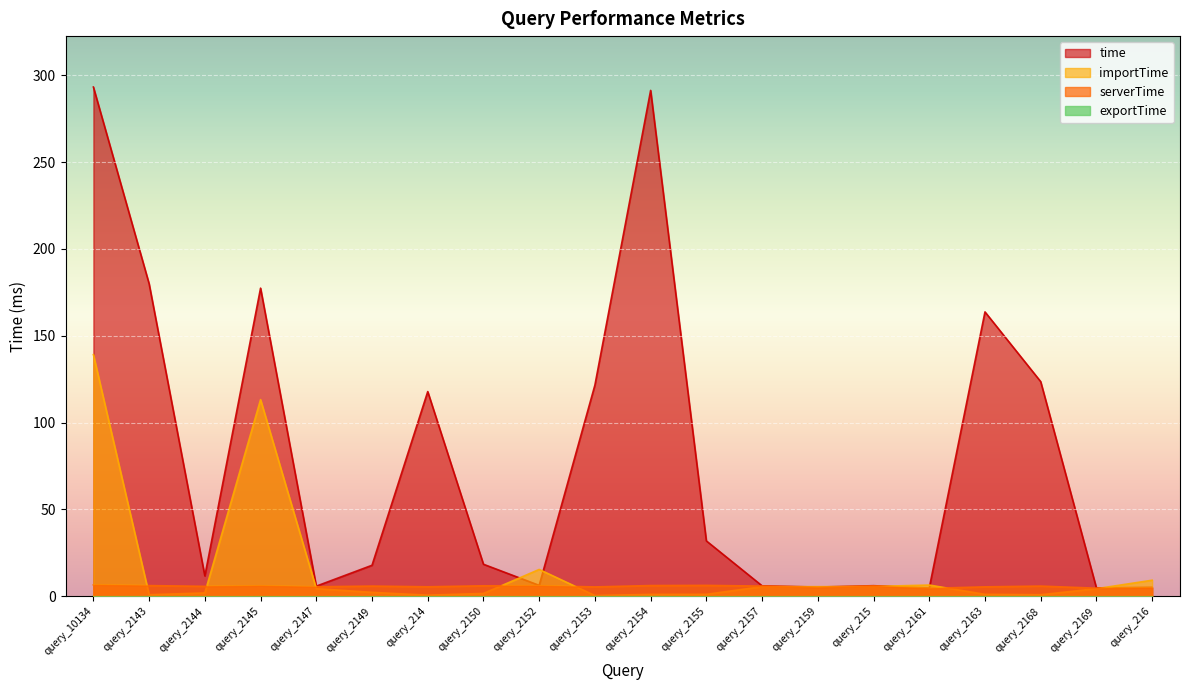

What is the total value across all series at query_2149?

26.0